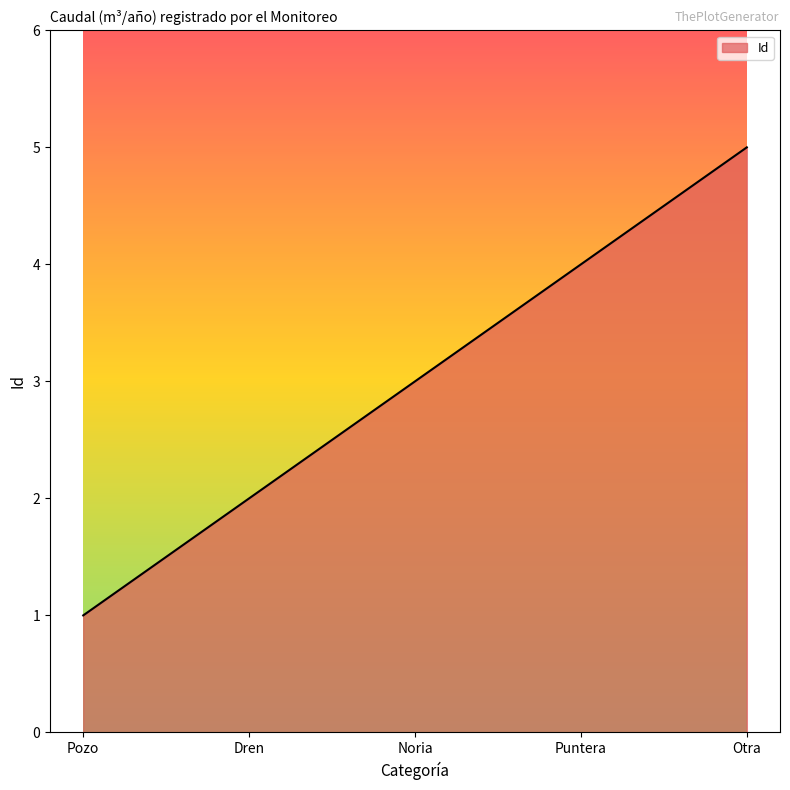

Reading left to right, extract all data points from this chart.

1	2	3	4	5